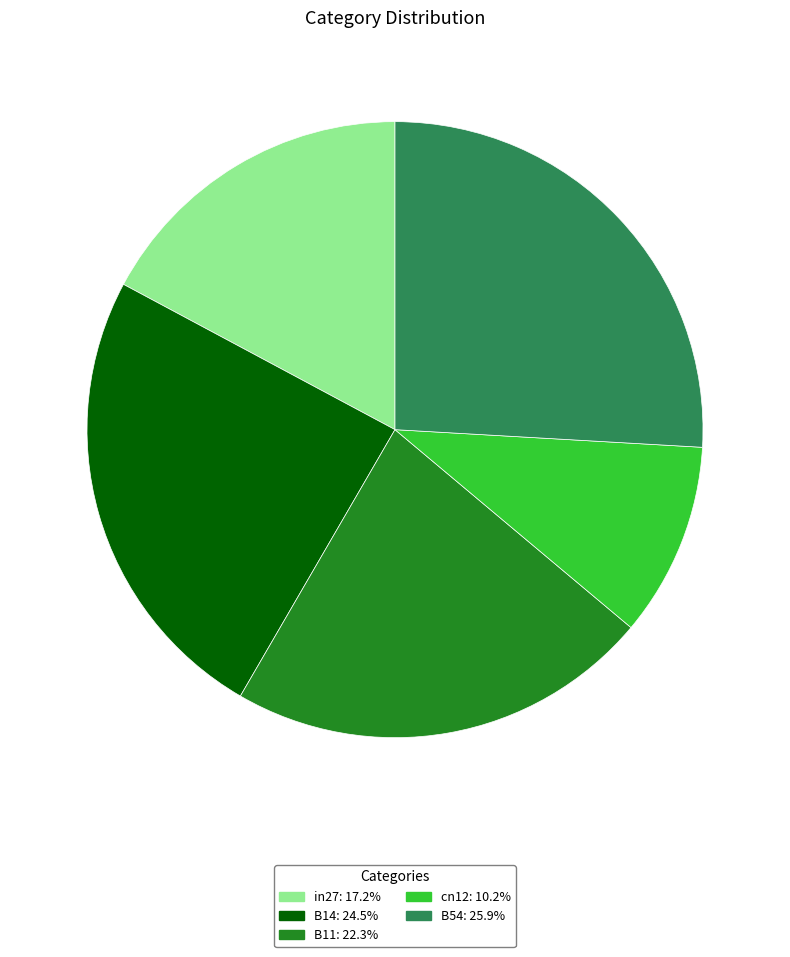

Rank the categories by value from lowest to highest.

cn12, in27, B11, B14, B54